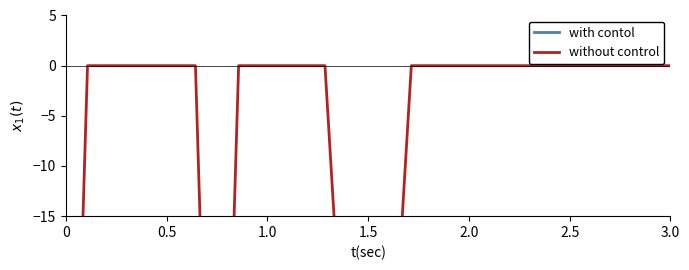

What is the average value of the without control series?

-8.0